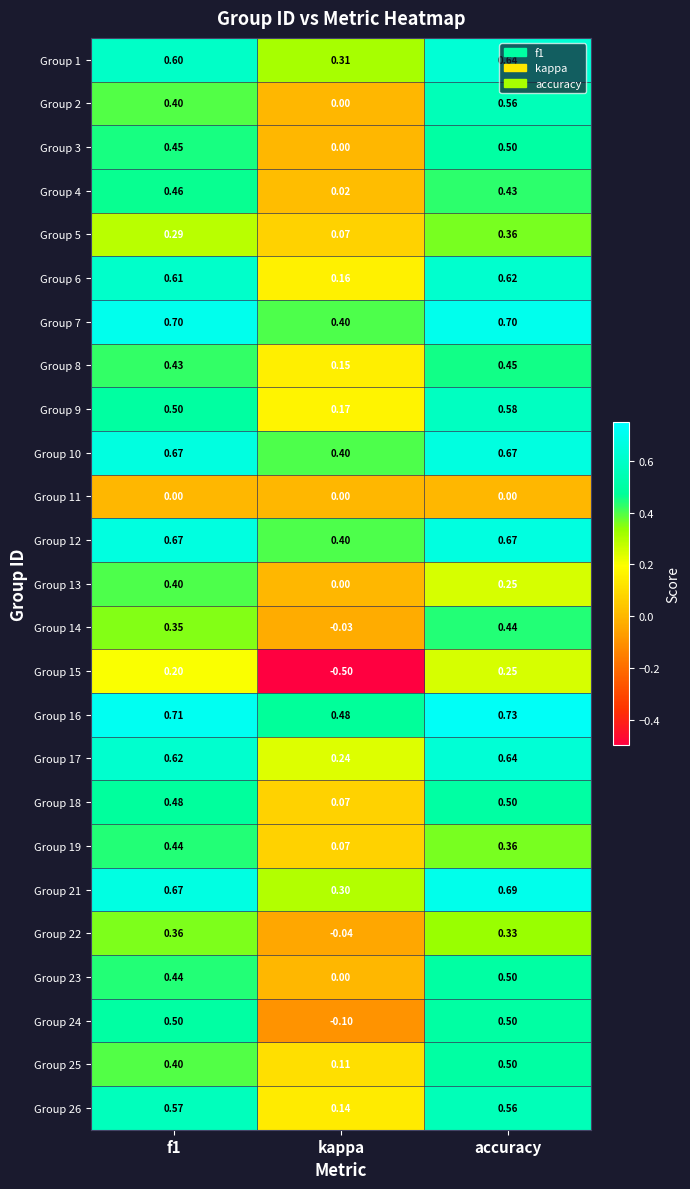

Which label corresponds to the smallest value in the chart?

kappa